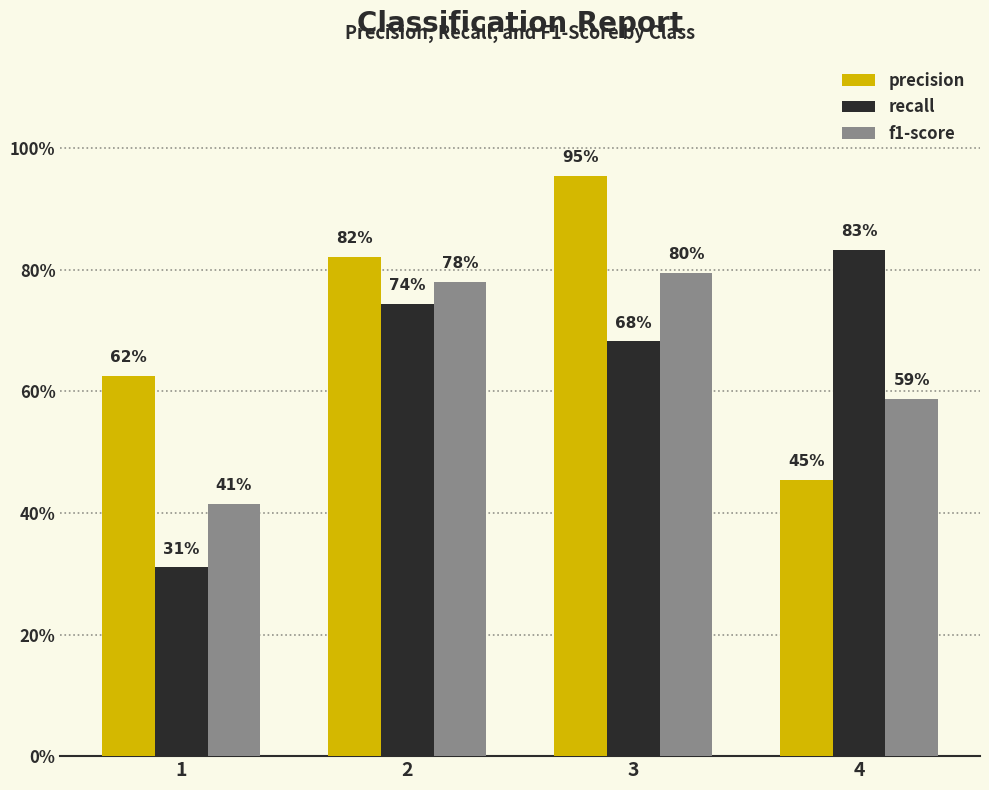

True or false: recall has a value of 0.7 at 3.

True